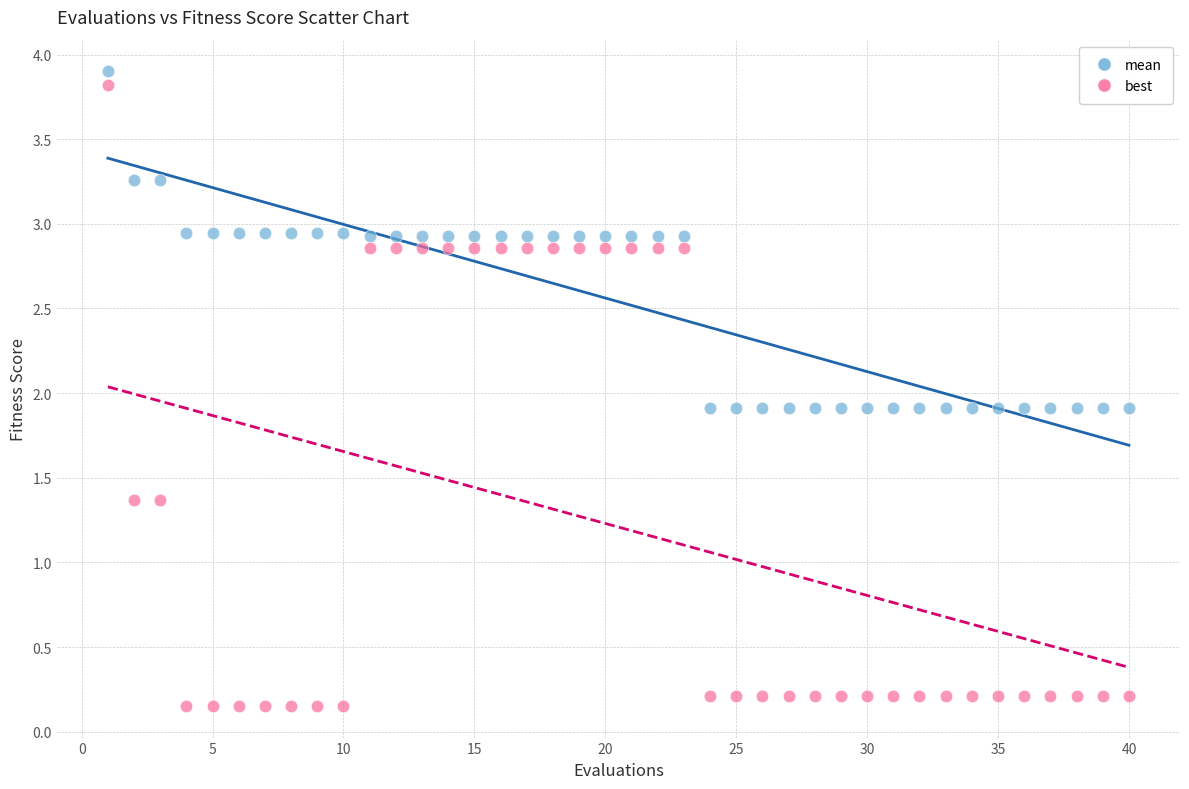

What are all the series names shown in the legend?

mean, best